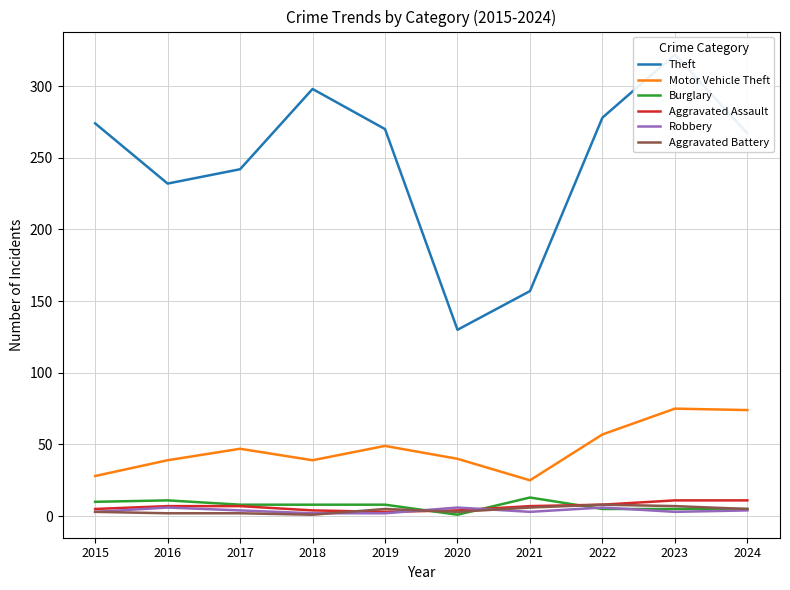

Reading left to right, list all the values displayed in this chart.

Theft: 2015=274	2016=232	2017=242	2018=298	2019=270	2020=130	2021=157	2022=278	2023=322	2024=267
Motor Vehicle Theft: 2015=28	2016=39	2017=47	2018=39	2019=49	2020=40	2021=25	2022=57	2023=75	2024=74
Burglary: 2015=10	2016=11	2017=8	2018=8	2019=8	2020=1	2021=13	2022=5	2023=5	2024=5
Aggravated Assault: 2015=5	2016=7	2017=7	2018=4	2019=3	2020=4	2021=7	2022=8	2023=11	2024=11
Robbery: 2015=3	2016=6	2017=4	2018=2	2019=2	2020=6	2021=3	2022=6	2023=3	2024=4
Aggravated Battery: 2015=3	2016=2	2017=2	2018=1	2019=5	2020=3	2021=6	2022=8	2023=7	2024=5